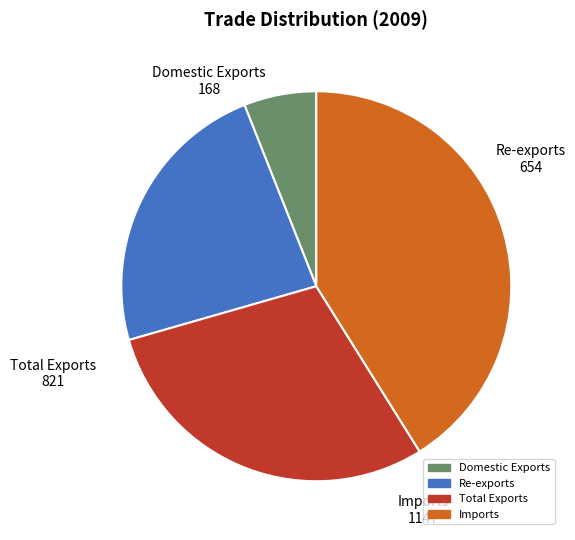

Is there any slice that represents more than half of the pie?

No